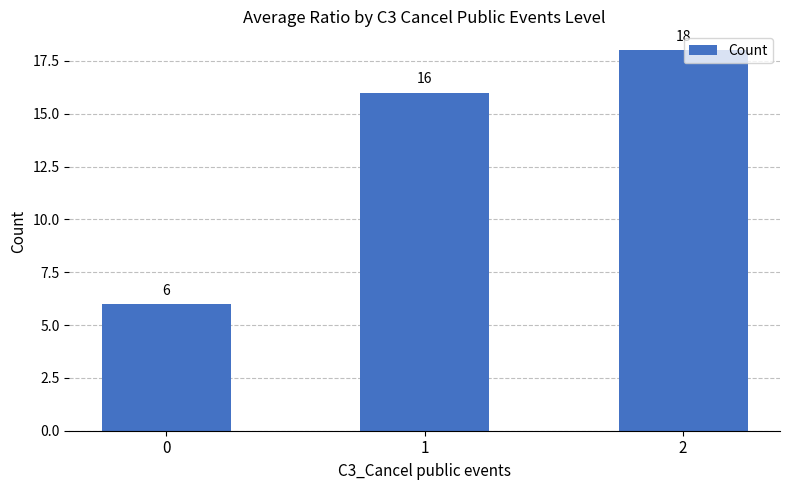

What is the value of the 1st bar from the left?

6